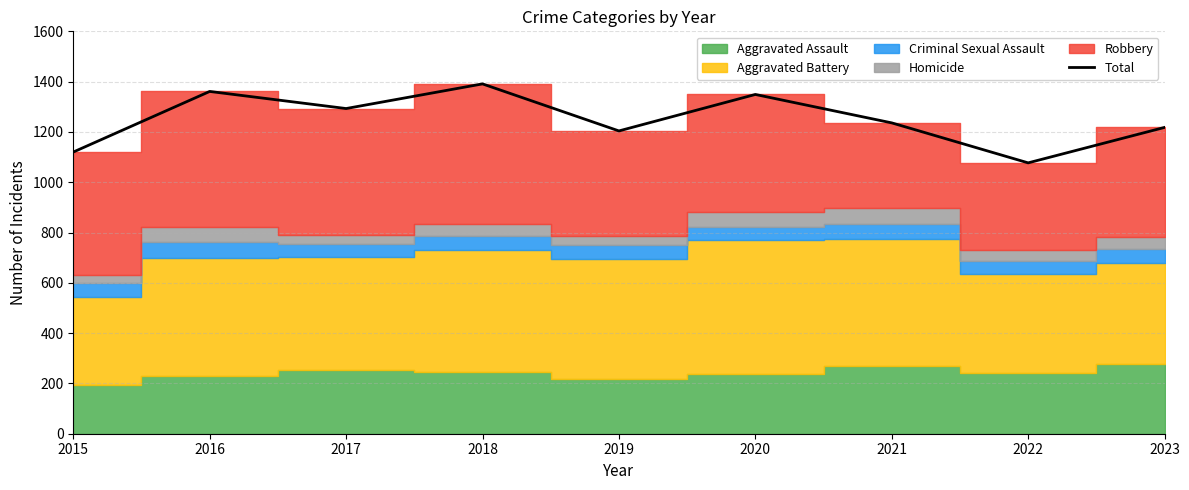

Where is the first local maximum?

2016